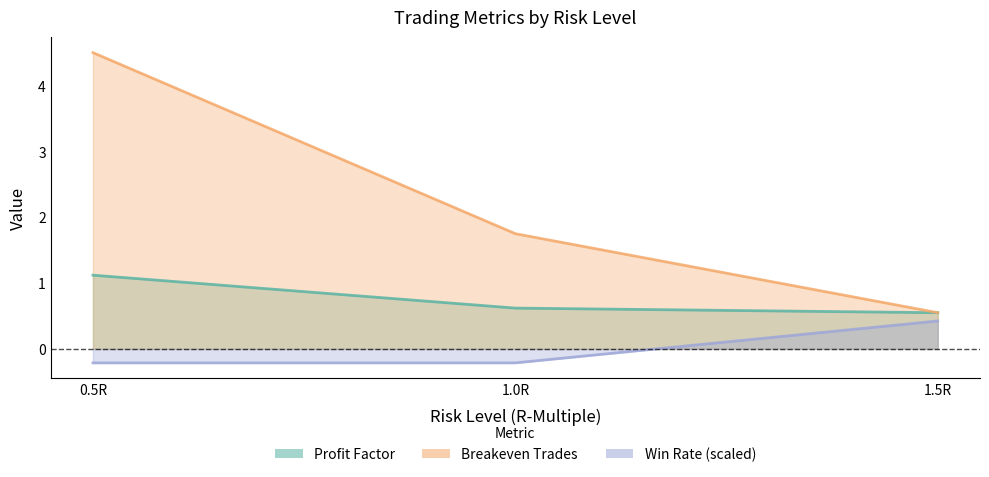

Reading left to right, transcribe all the data shown in this chart.

Profit Factor: 1.1	0.6	0.6
Breakeven Trades: 4.5	1.8	0.6
Win Rate (scaled): -0.2	-0.2	0.4